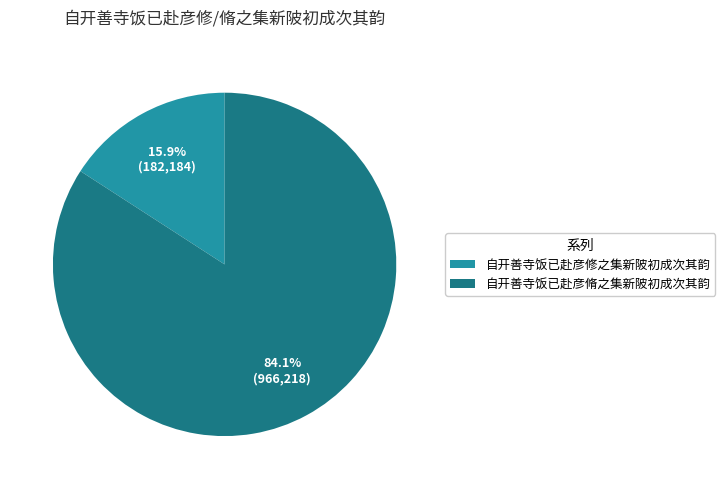

Approximately how many times larger is the value at 自开善寺饭已赴彦脩之集新陂初成次其韵 compared to 自开善寺饭已赴彦修之集新陂初成次其韵?

5.3